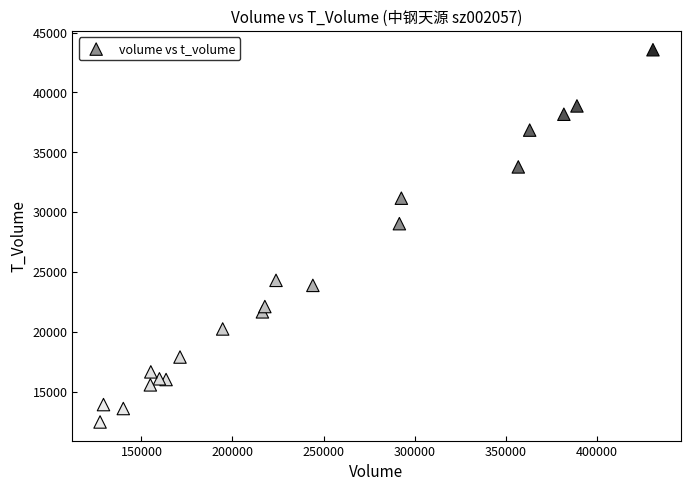

What Y value in the scatter plot is closest to 28025?

29043